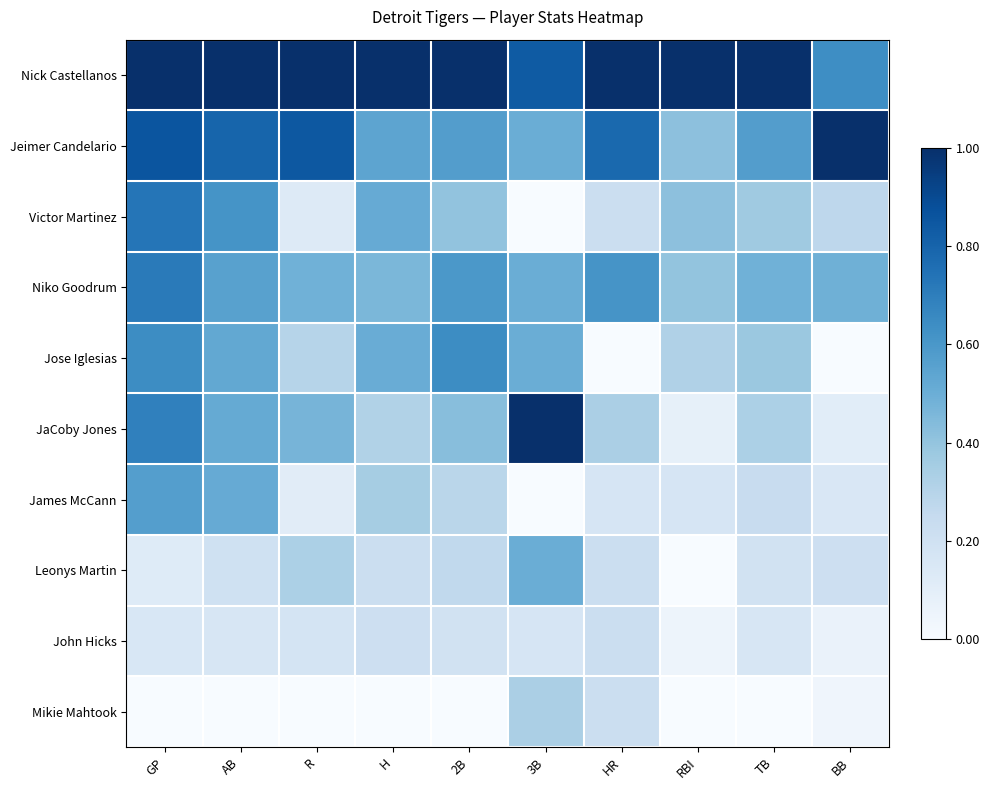

Which series changed the most between R and 3B?

JaCoby Jones